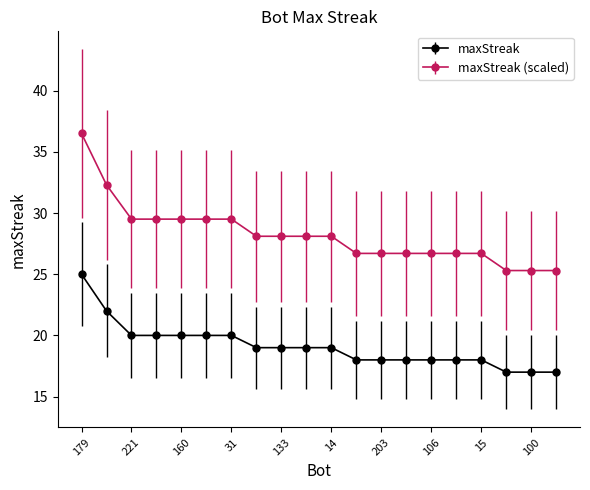

What is the difference between the second highest and minimum values in the maxStreak series?

5.0